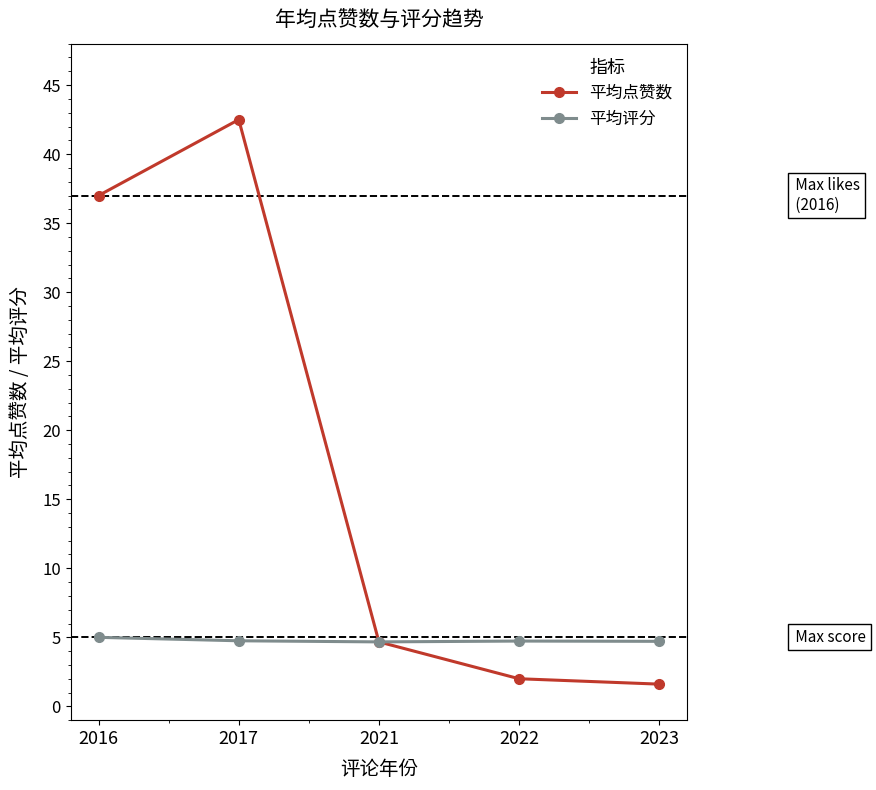

List the series in order of their overall mean, highest first.

平均点赞数, 平均评分